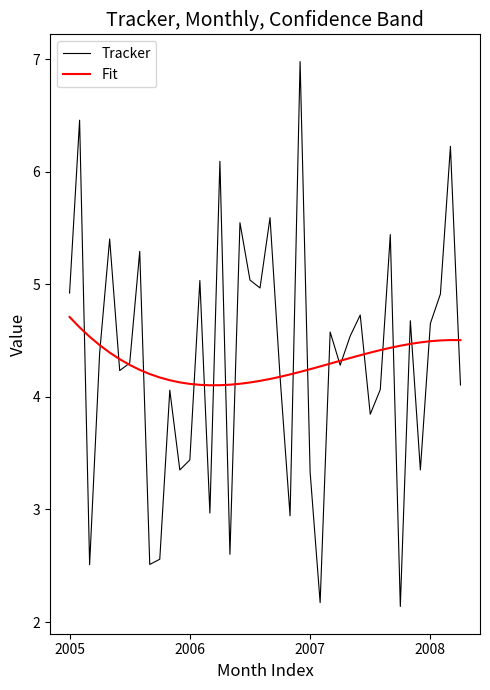

What is the average value of the Fit series?

4.3